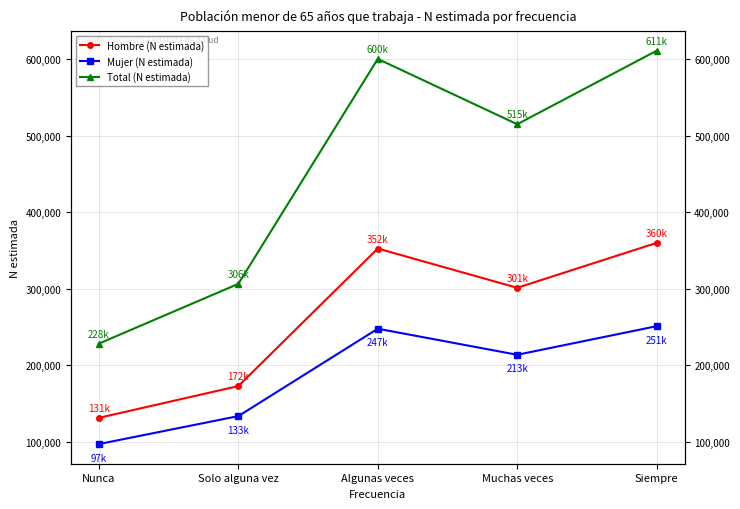

Where does the Total (N estimada) series first go above 515151?

Algunas veces